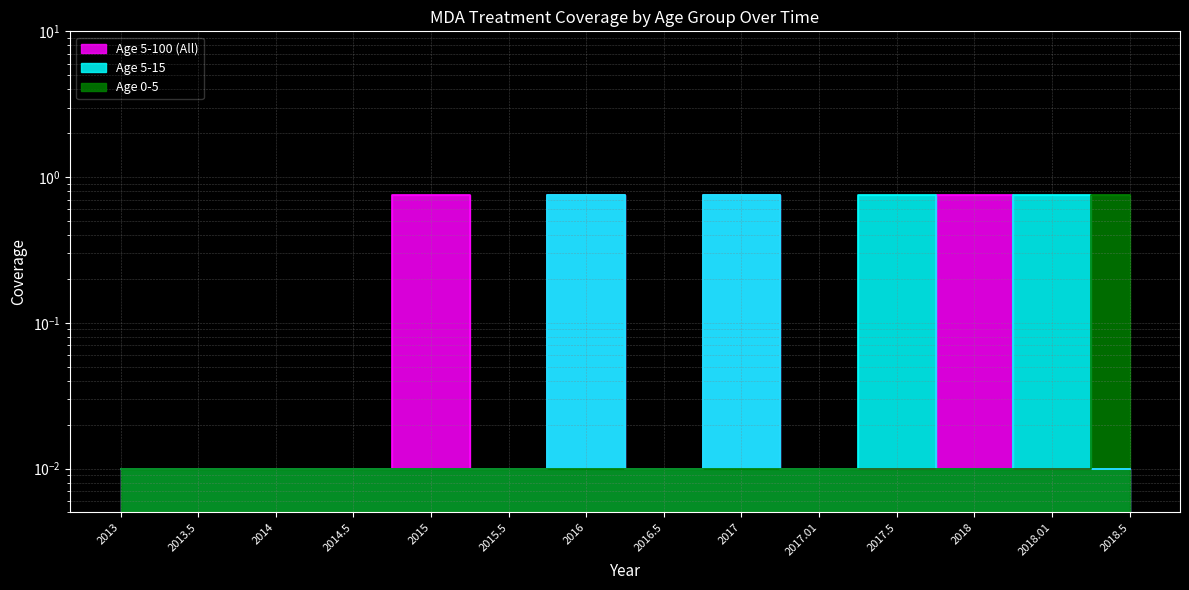

What is the label of the 14th point from the left?

2018.5